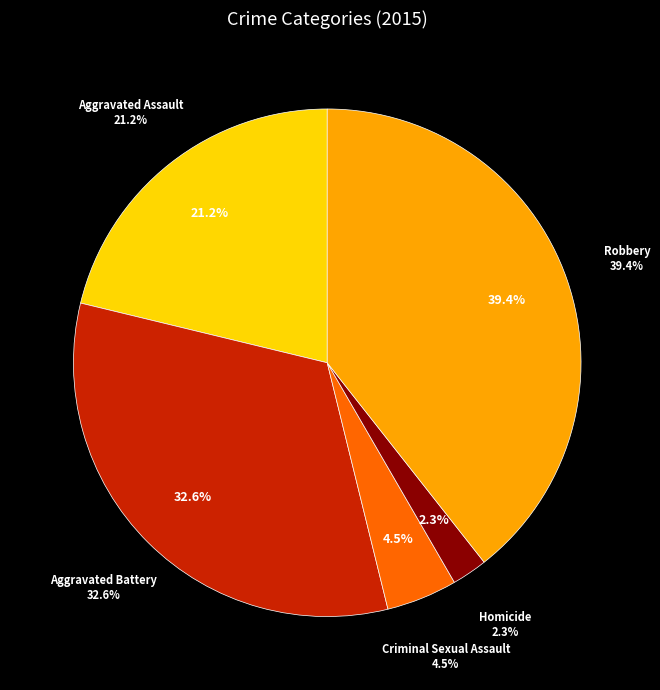

To the nearest percent, what percentage of the pie is Homicide?

2%